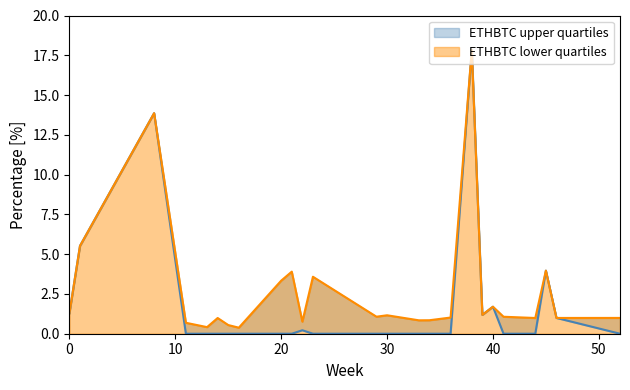

How many categories are shown in the chart?

25